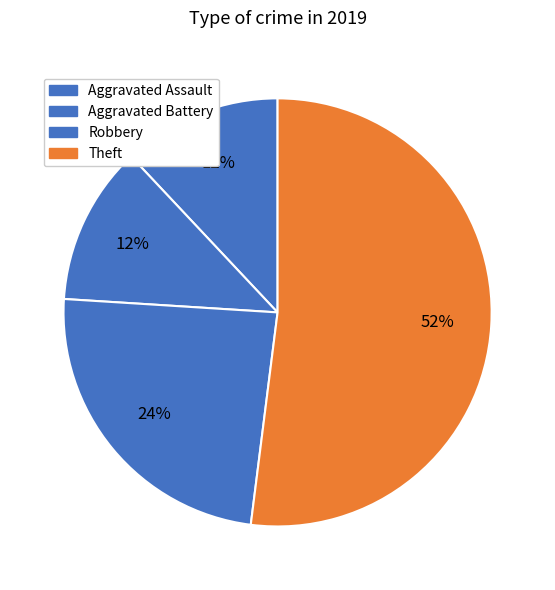

To the nearest percent, what is the difference between the Theft and Aggravated Battery slice percentages?

40%